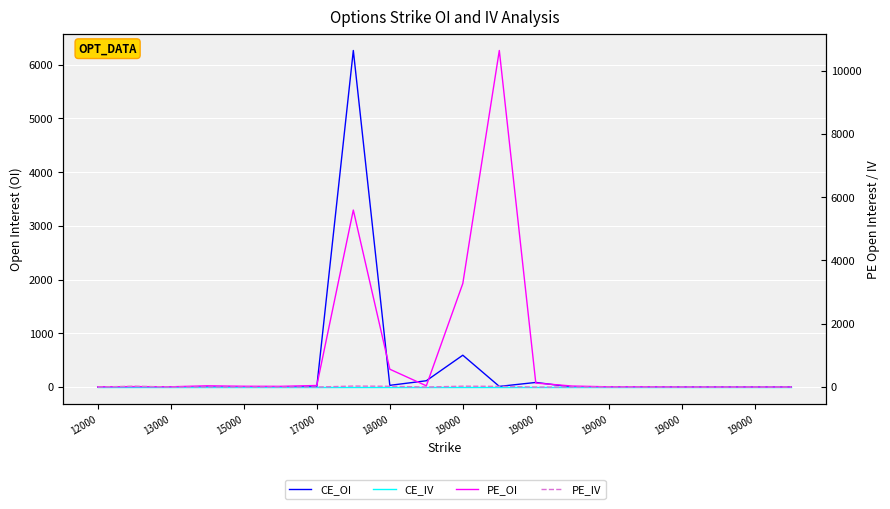

How many lines are shown in the chart?

4